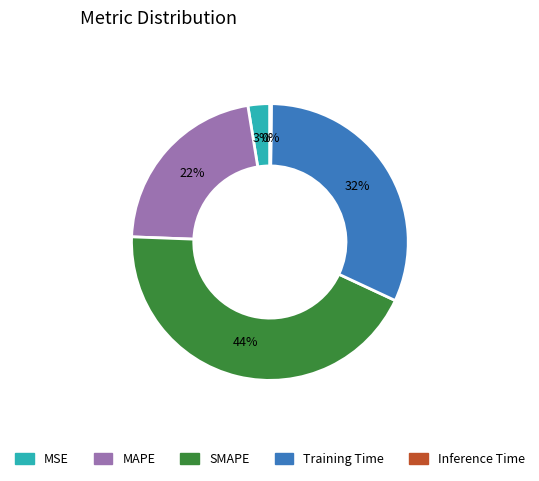

Does any single category account for the majority?

No